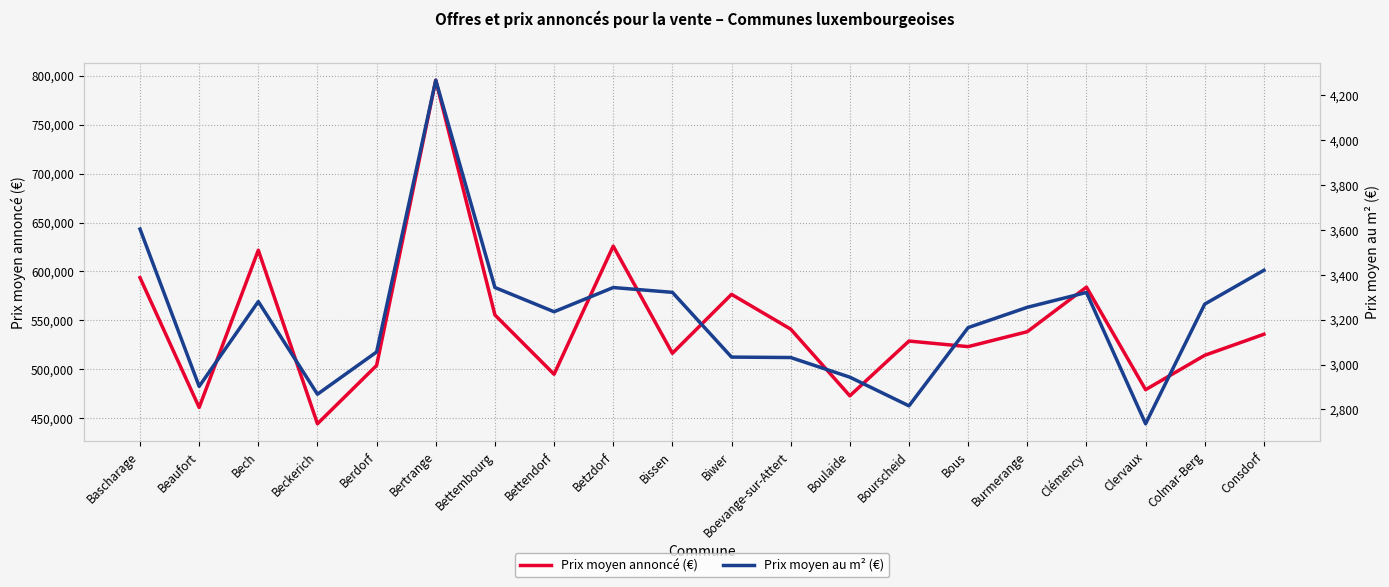

In Prix moyen au m² (€), how many points are lower than both neighbors (excluding endpoints)?

5